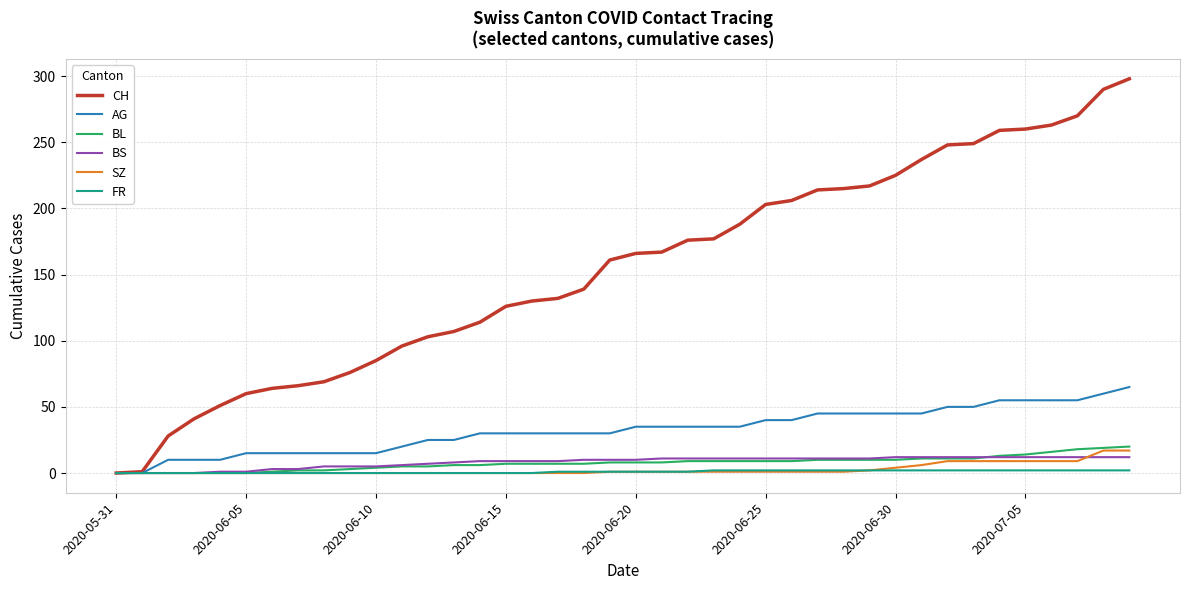

What is the maximum value shown in the chart?

298